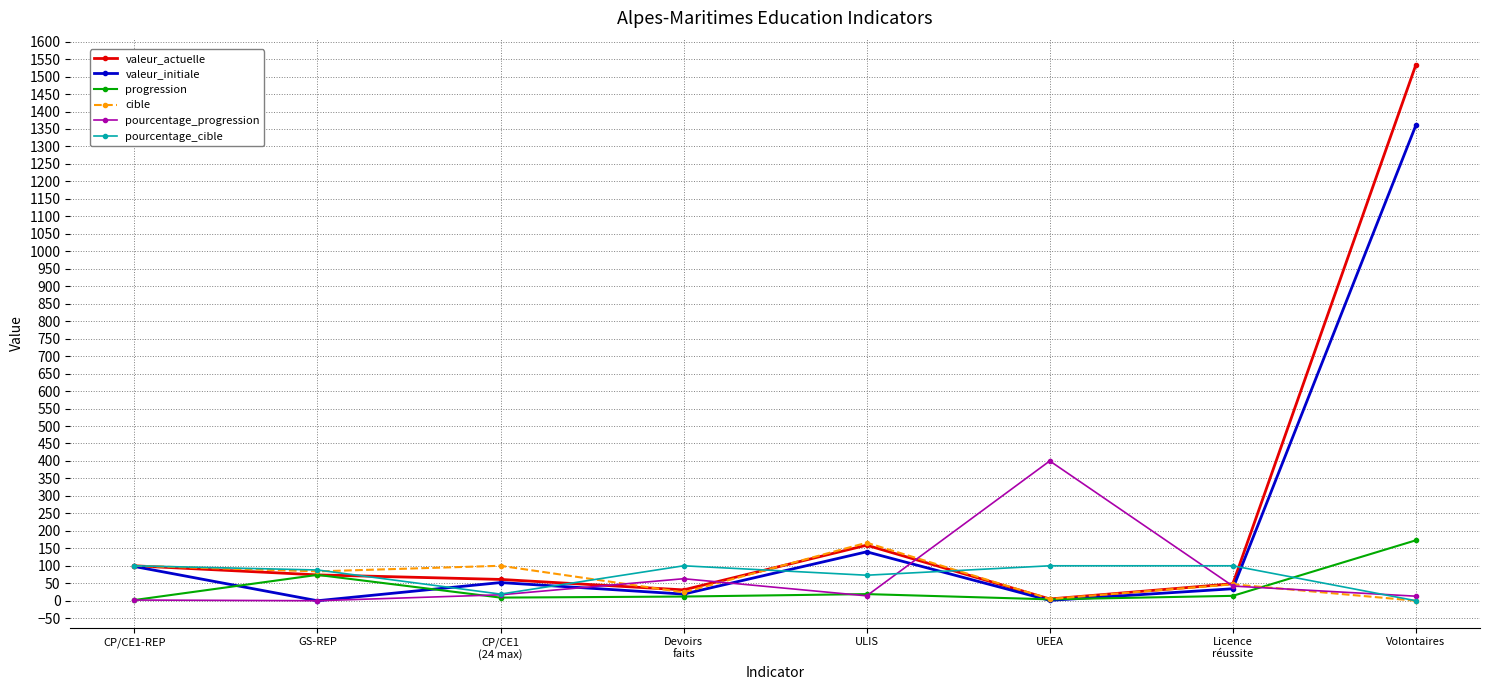

What are all the series names shown in the legend?

valeur_actuelle, valeur_initiale, progression, cible, pourcentage_progression, pourcentage_cible